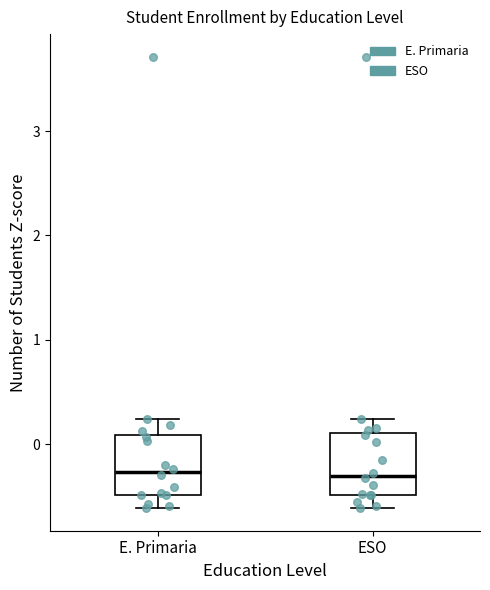

Reading left to right, read every box against the y-axis: the position of its median line, the range the box covers, and the ends of its whiskers. The values are not printed on the chart, so give them approximately, as read against the axis.

E. Primaria: median -0.3, box -0.5 to 0.1, whiskers -0.6 to 0.2
ESO: median -0.3, box -0.5 to 0.1, whiskers -0.6 to 0.2